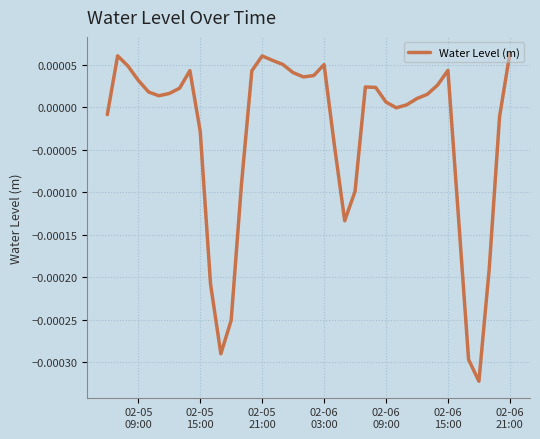

Is this an area chart (filled region under the line)?

No